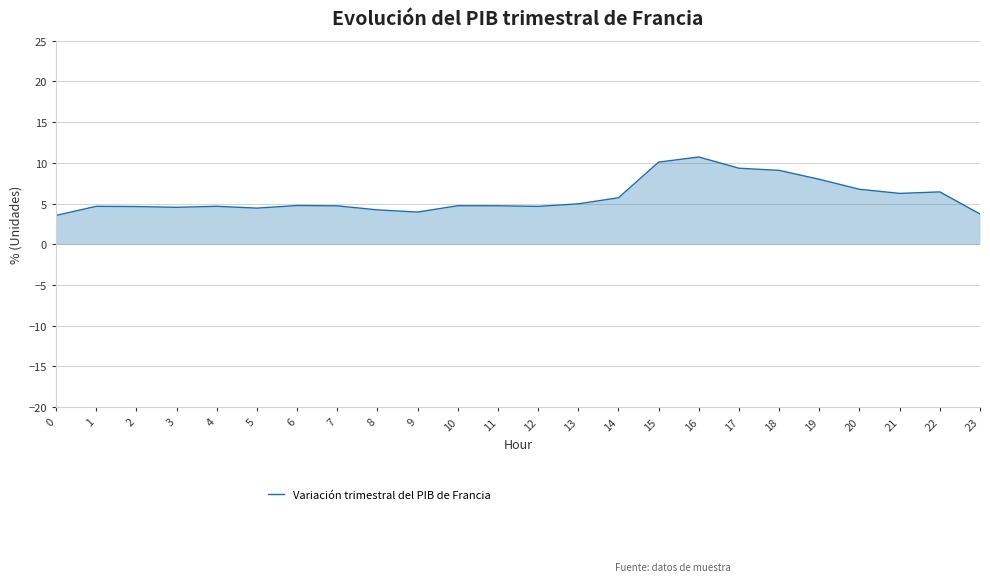

Count the number of data series in this chart.

1